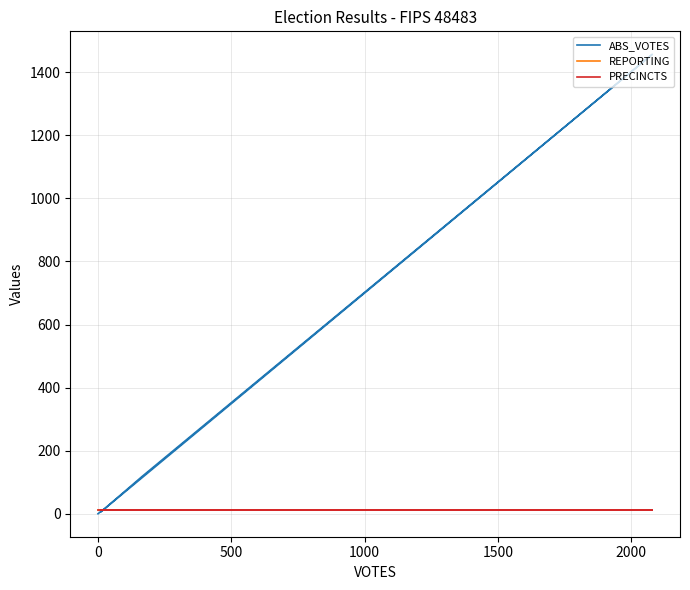

What is the value of the PRECINCTS point at the 1st from the left?

11